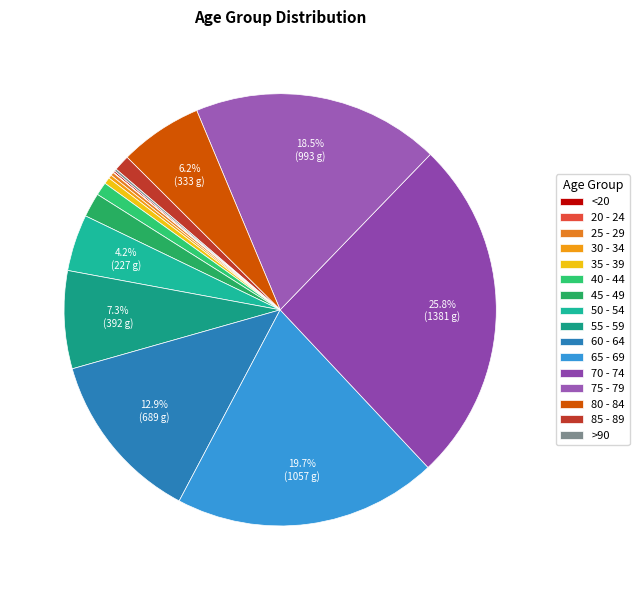

How many segments does this pie chart have?

16